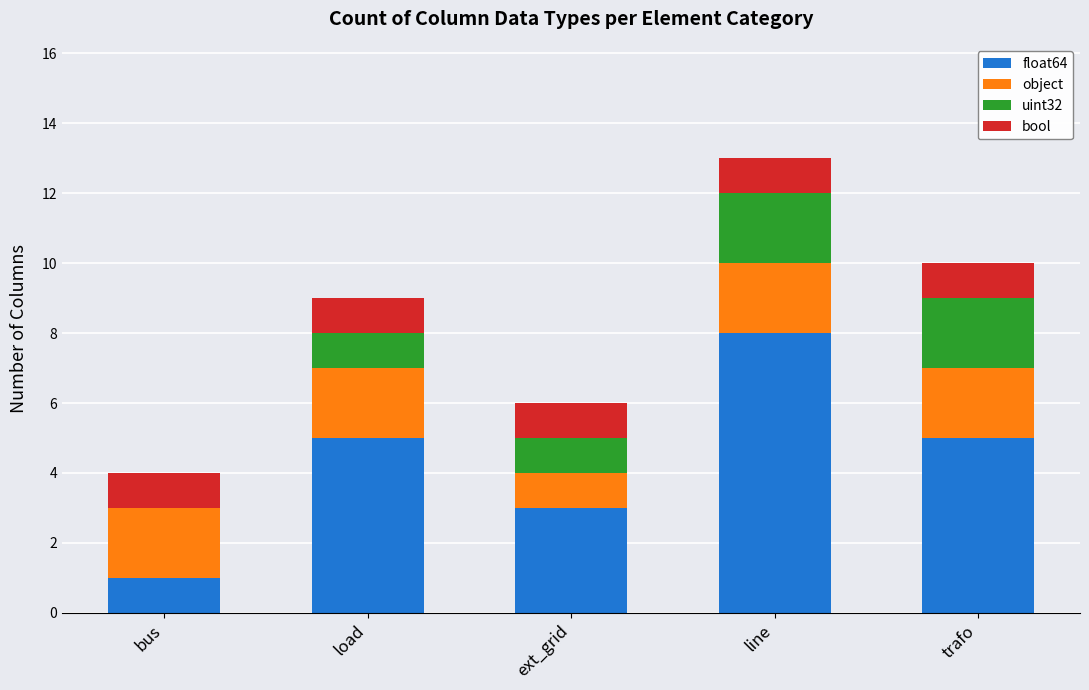

What is the sum of all float64 values?

22